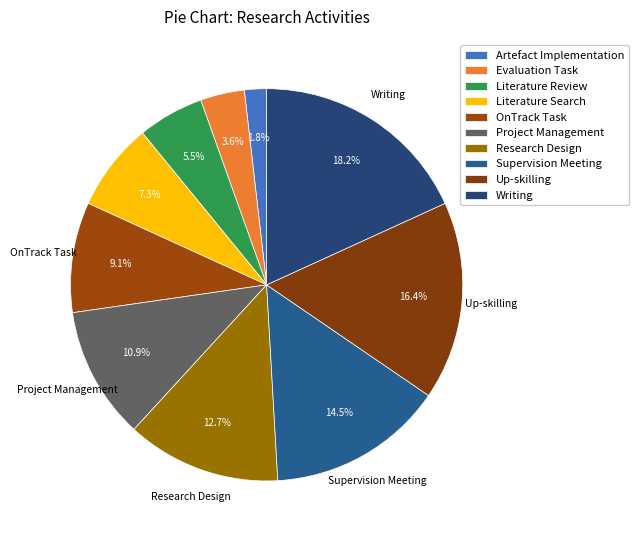

What is the change in value from Artefact Implementation to Project Management?

+50